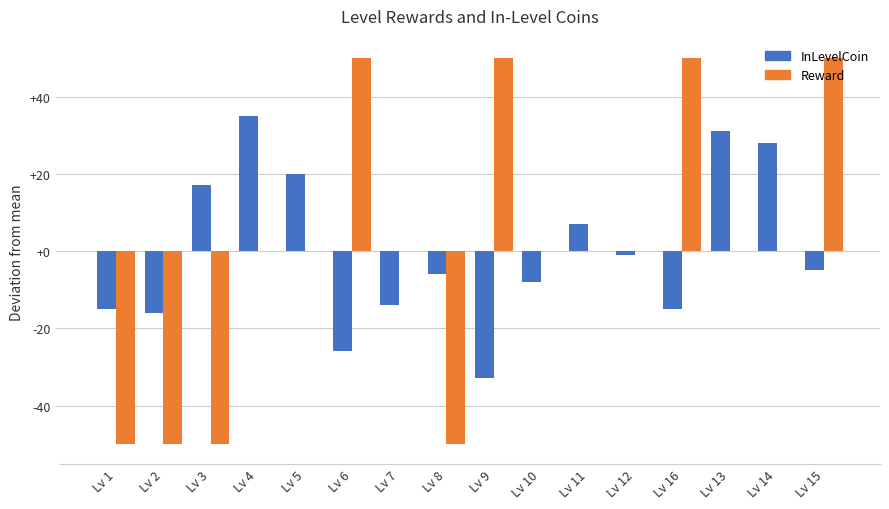

At which category is the sum across all series the highest?

Lv 15